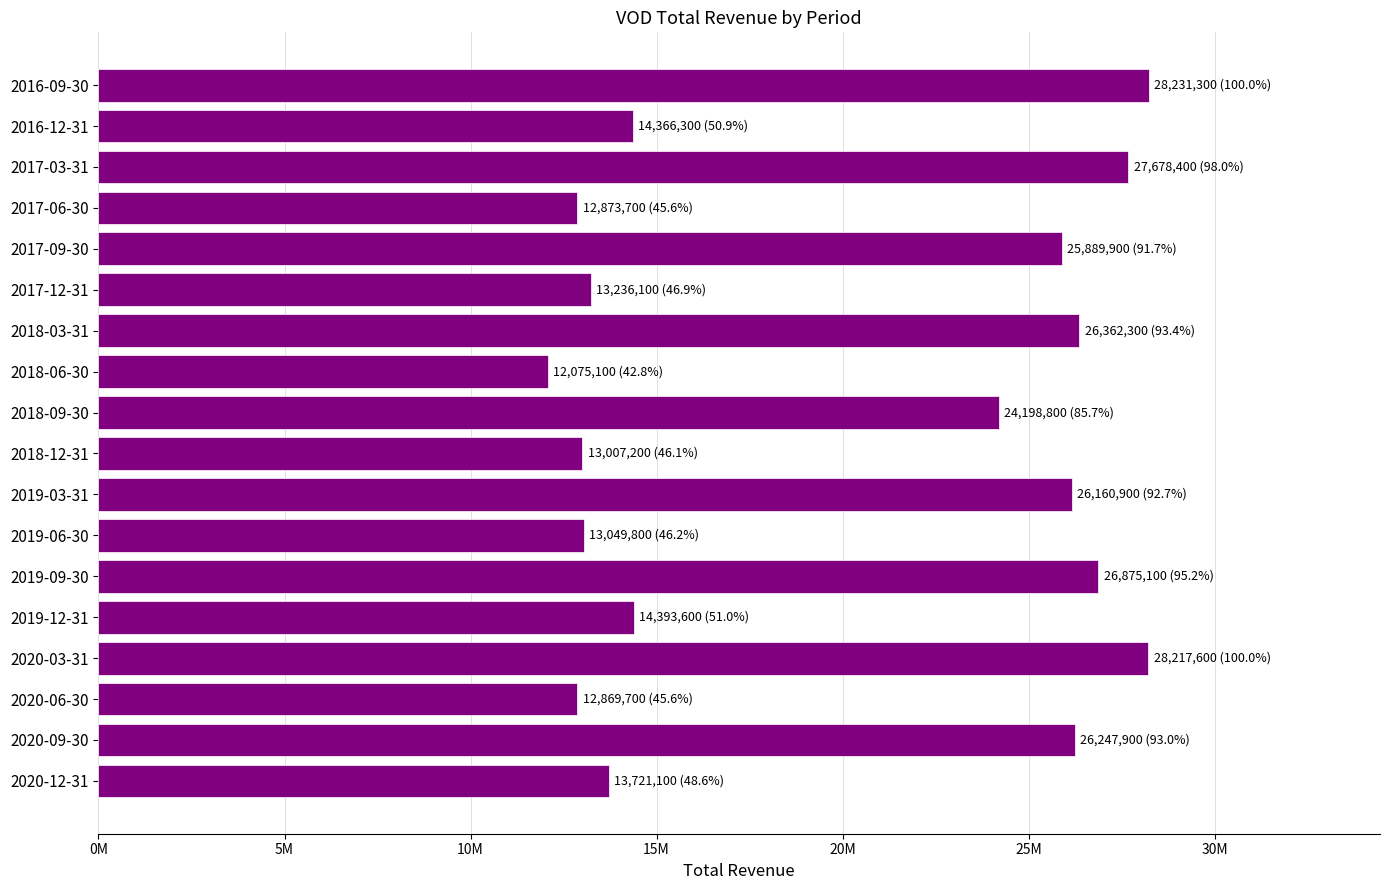

Are the bars horizontal?

Yes